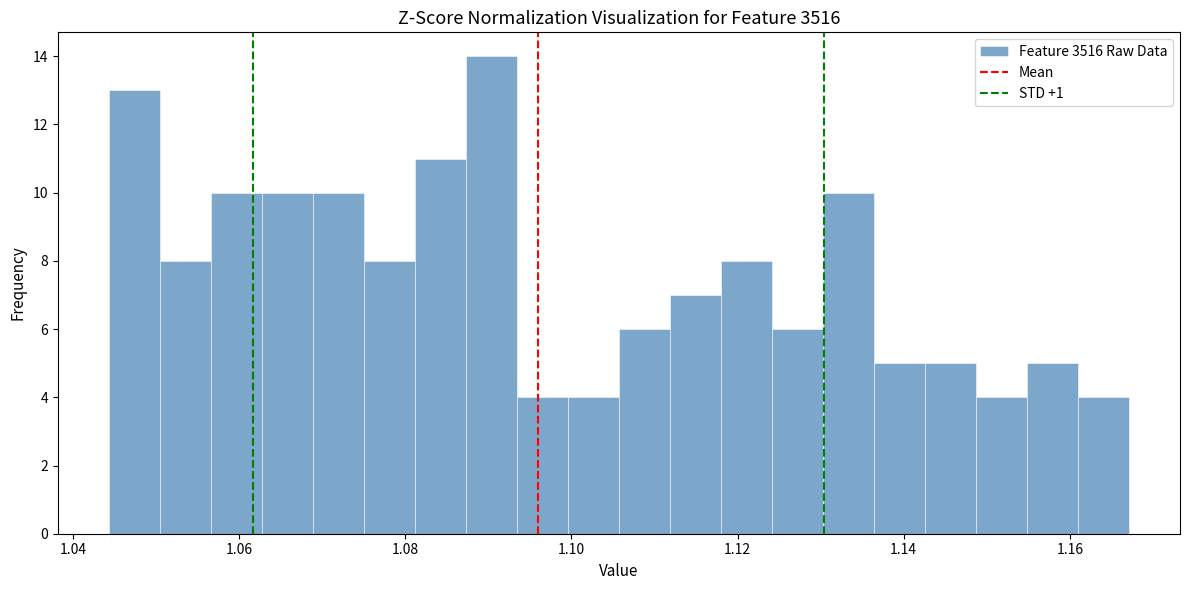

Read against the x-axis, roughly where is the centre of the tallest bar?

1.090